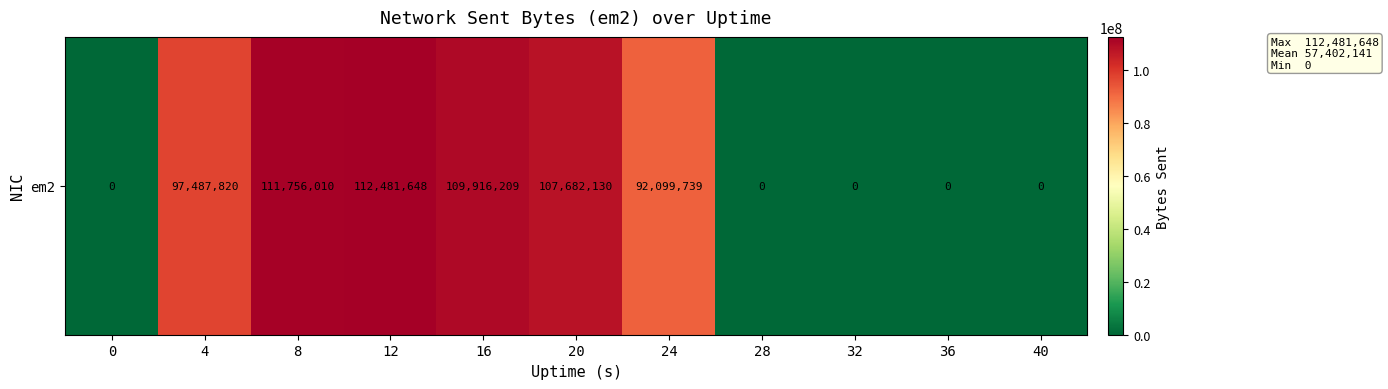

List the labels in order of value, smallest first.

0, 28, 32, 36, 40, 24, 4, 20, 16, 8, 12